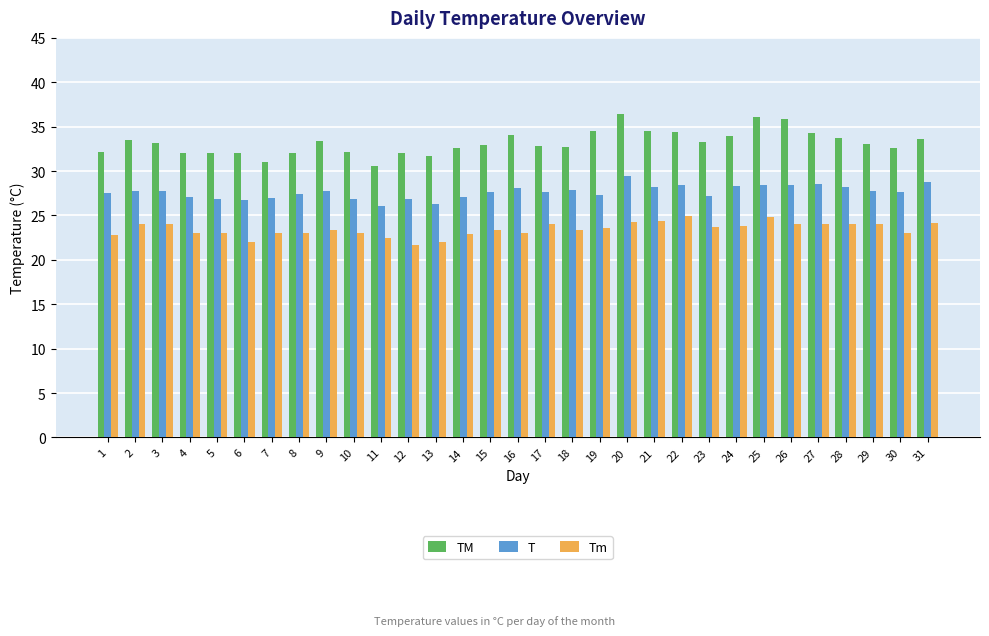

Which series changed the most between 14 and 22?

Tm